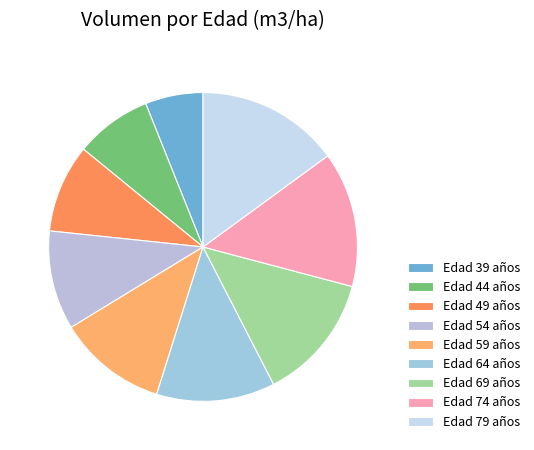

How many segments does this pie chart have?

9